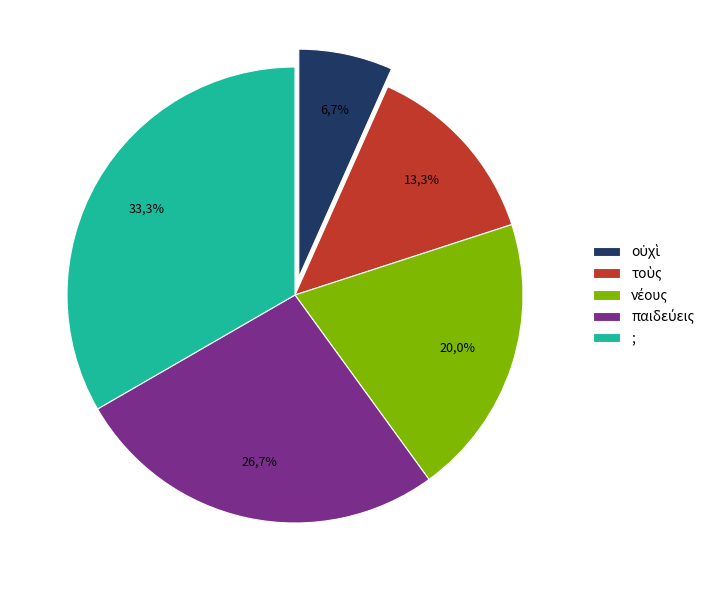

Which slice is the largest?

;